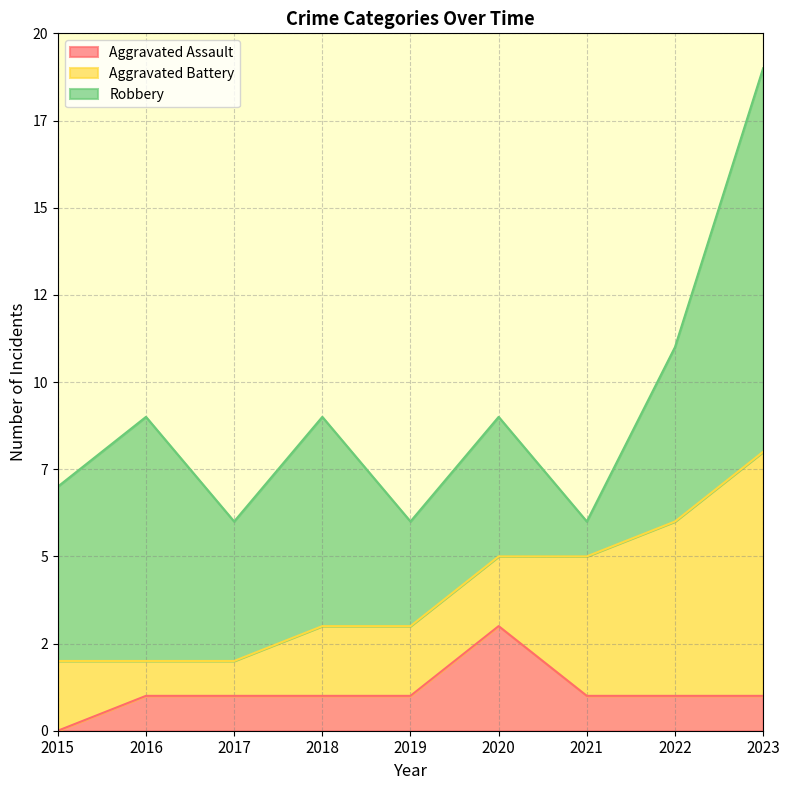

Where do Robbery and Aggravated Battery first cross each other?

2020 and 2021